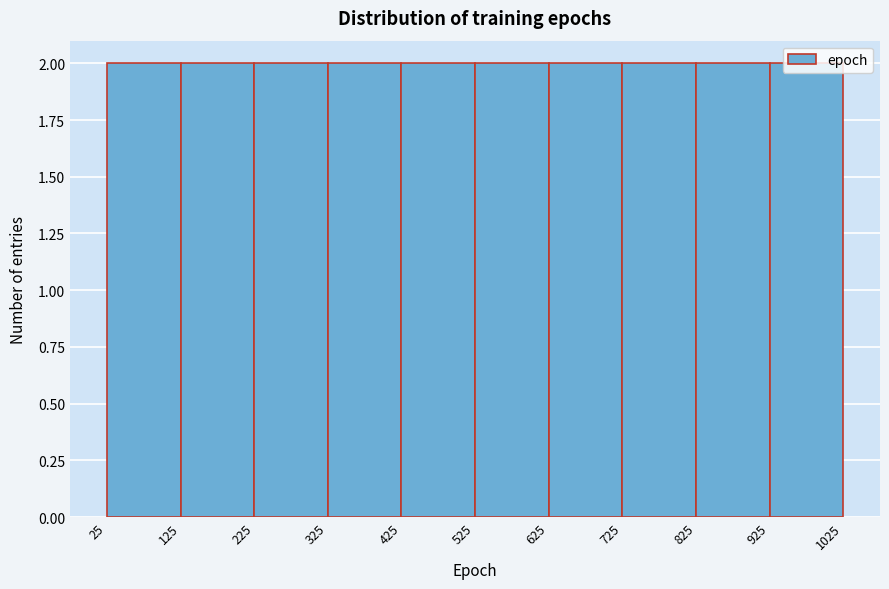

Reading left to right, transcribe this chart: for each bar, give the range it covers on the x-axis and its height. The values are not printed on the chart, so give them approximately, as read against the axis.

25 to 125: 2
125 to 225: 2
225 to 325: 2
325 to 425: 2
425 to 525: 2
525 to 625: 2
625 to 725: 2
725 to 825: 2
825 to 925: 2
925 to 1025: 2